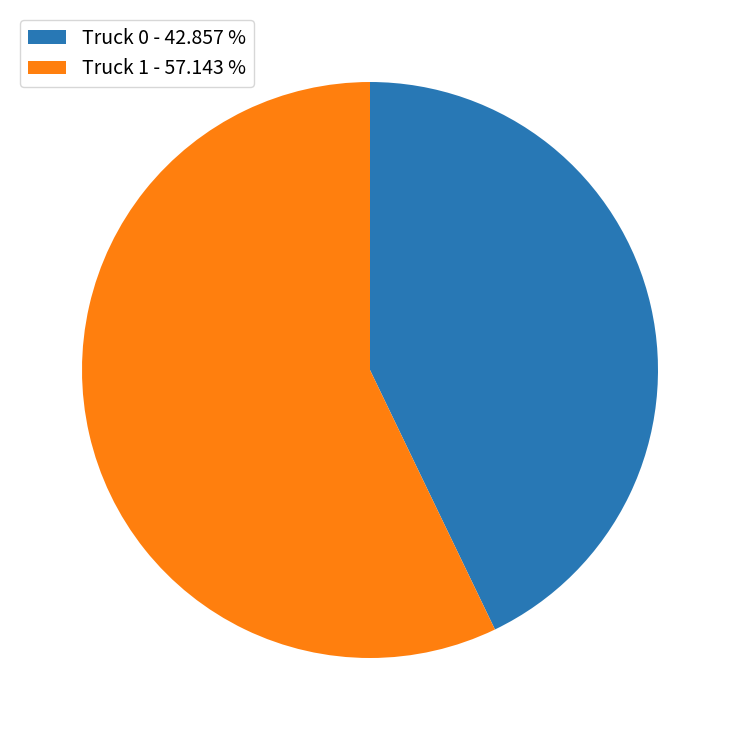

What is the ratio of the value at Truck 1 - 57.143 % to the value at Truck 0 - 42.857 %?

1.3